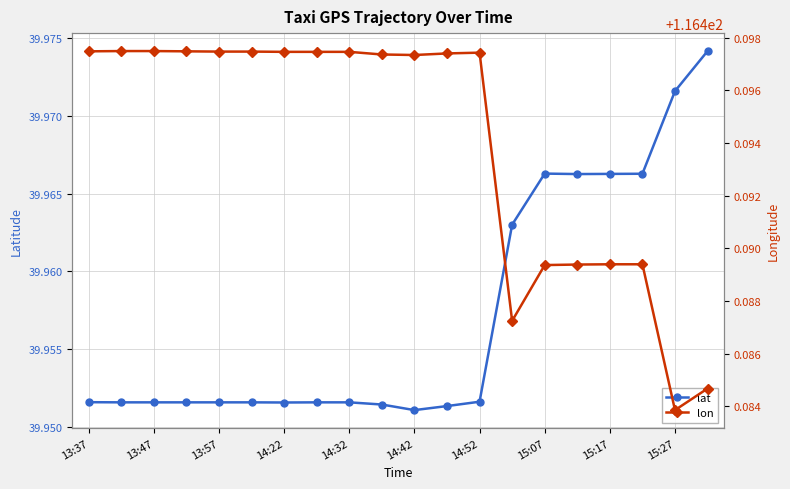

The lat series shows 12.3 at 15:27. True or false?

False